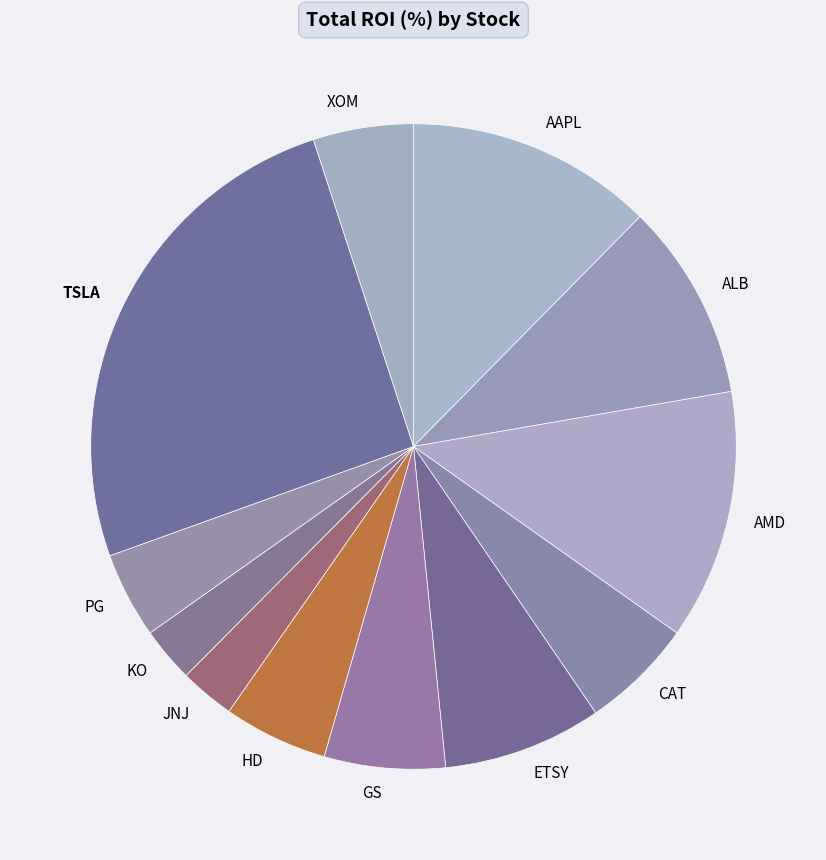

Which category has the biggest portion of the pie?

TSLA